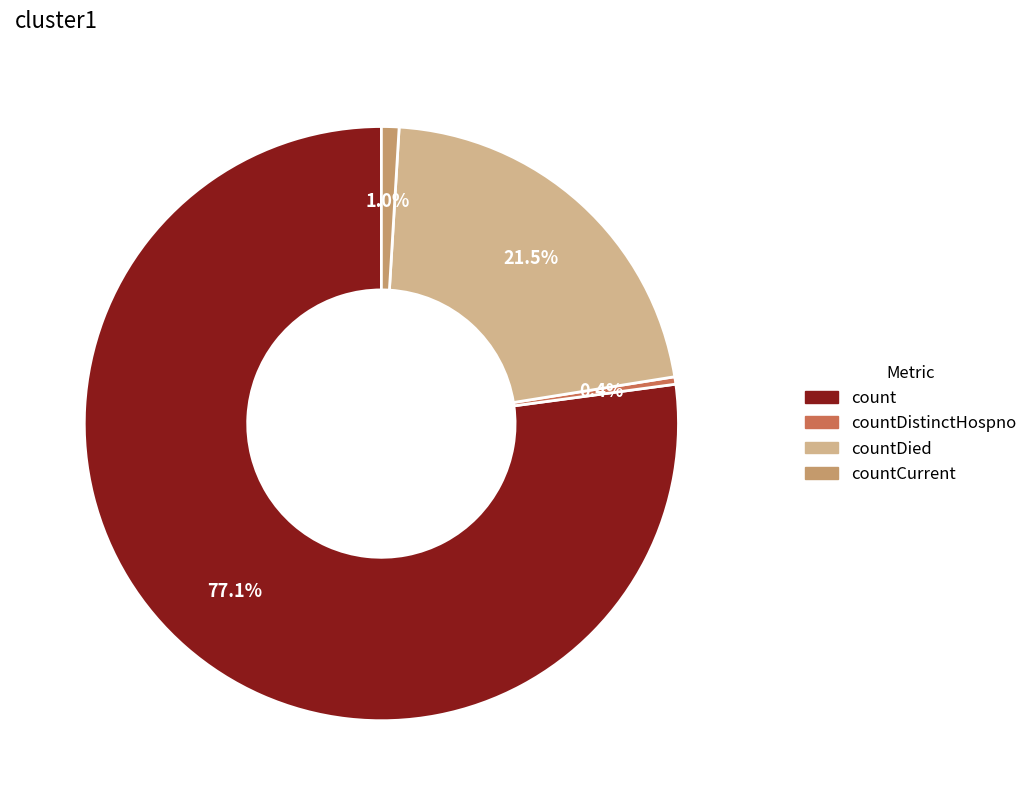

Does any single category account for the majority?

Yes